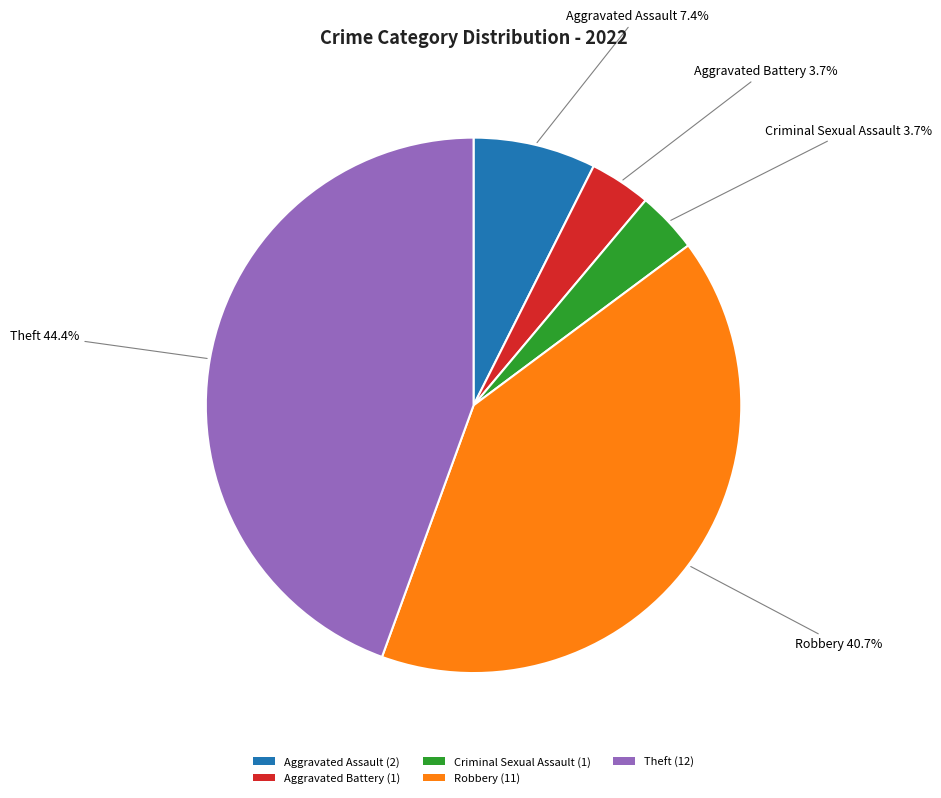

The Criminal Sexual Assault slice represents 4% of the pie. True or false?

True